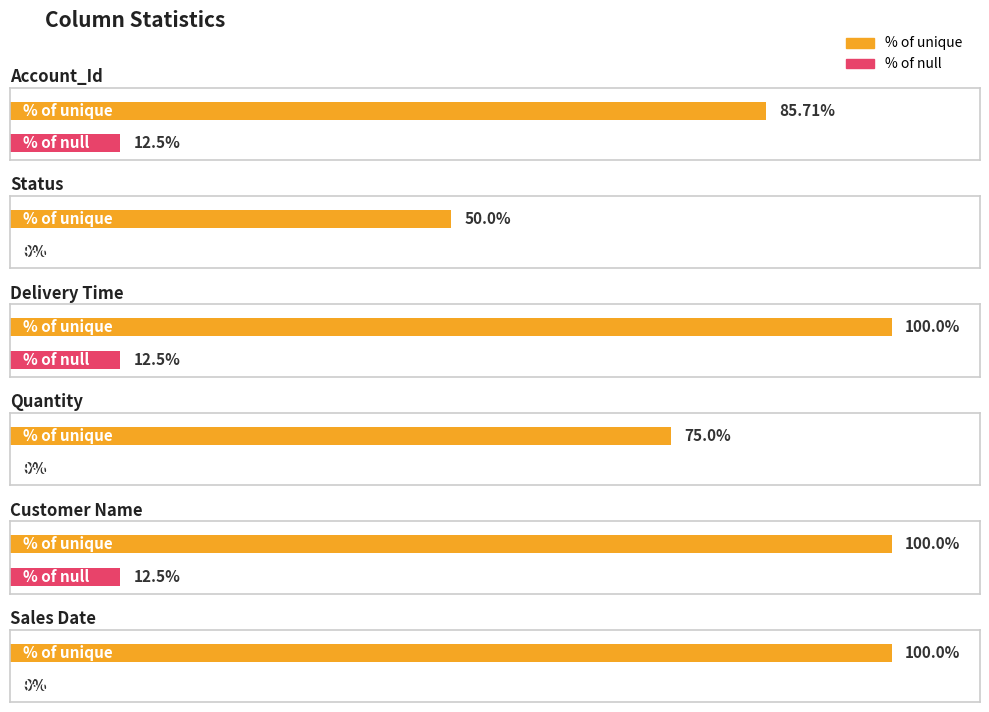

What is the minimum value for % of unique?

50.0